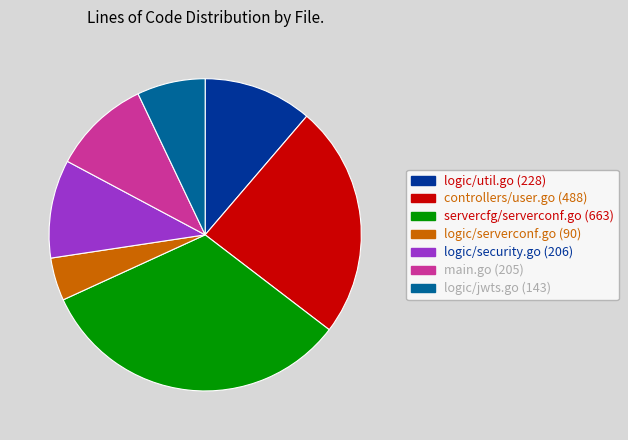

Which has a higher value, main.go or controllers/user.go?

controllers/user.go